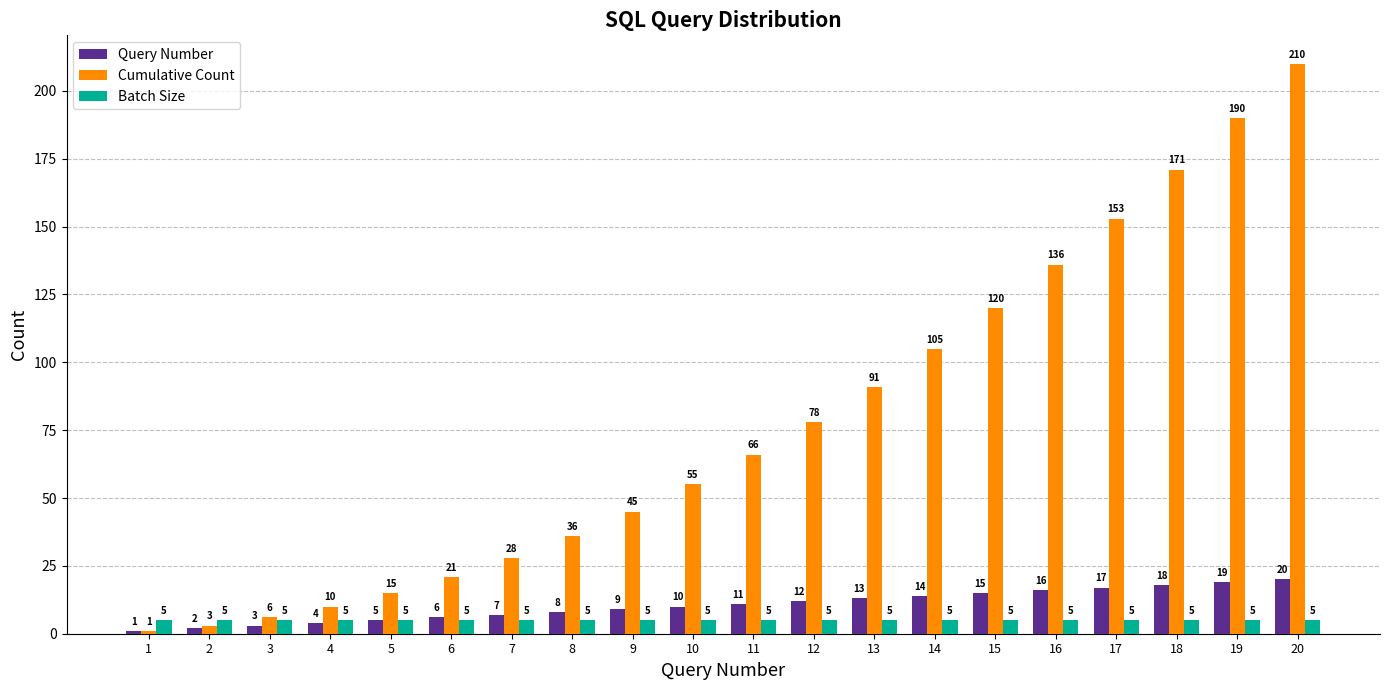

At which category does the chart reach its minimum across all series?

1